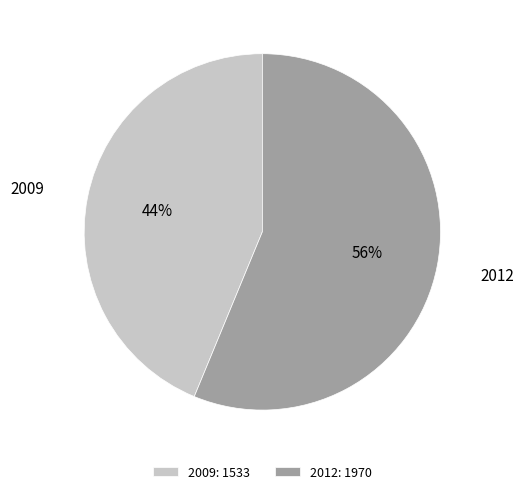

True or false: 2012 accounts for 71% of the total.

False